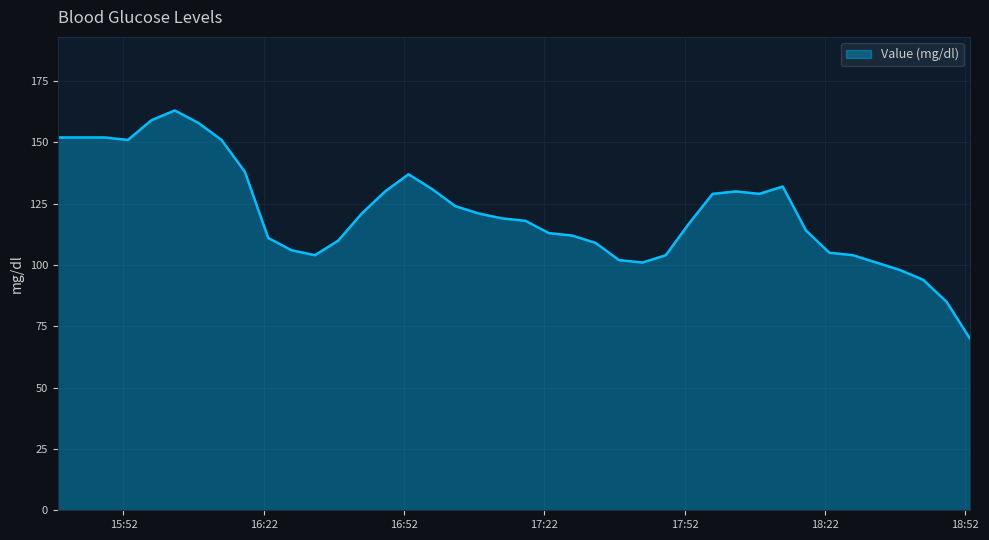

What is the greatest value displayed?

163